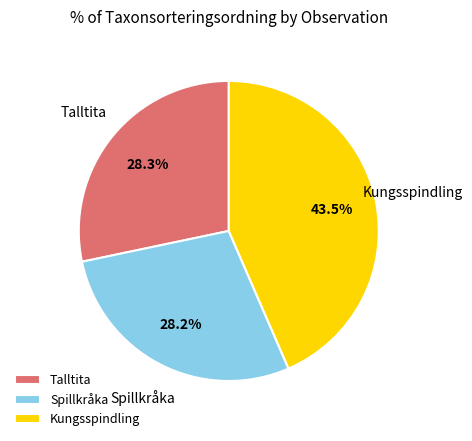

Combined, do Kungsspindling and Talltita account for over 50%?

Yes